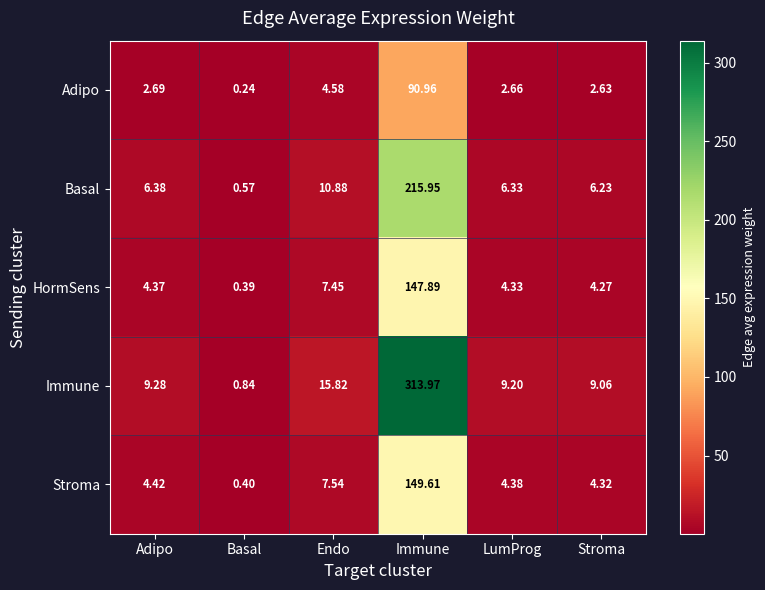

Which series has the largest total across all categories?

Immune